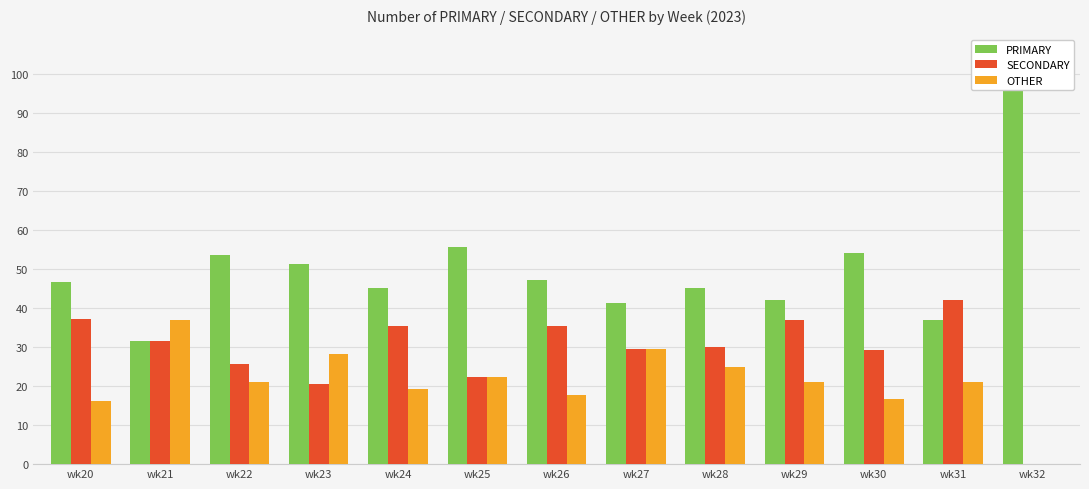

What is the total value across all series at wk22?

100.0